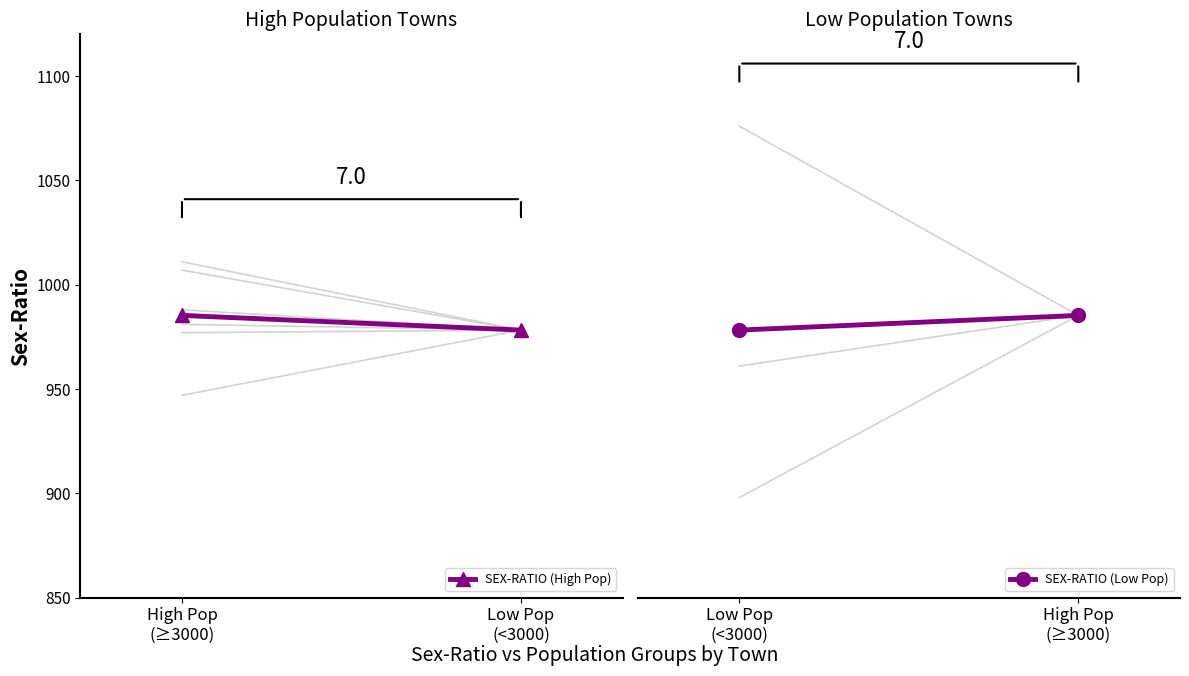

Rank the categories by SEX-RATIO (High Pop) value from highest to lowest.

High Pop
(≥3000), Low Pop
(<3000)